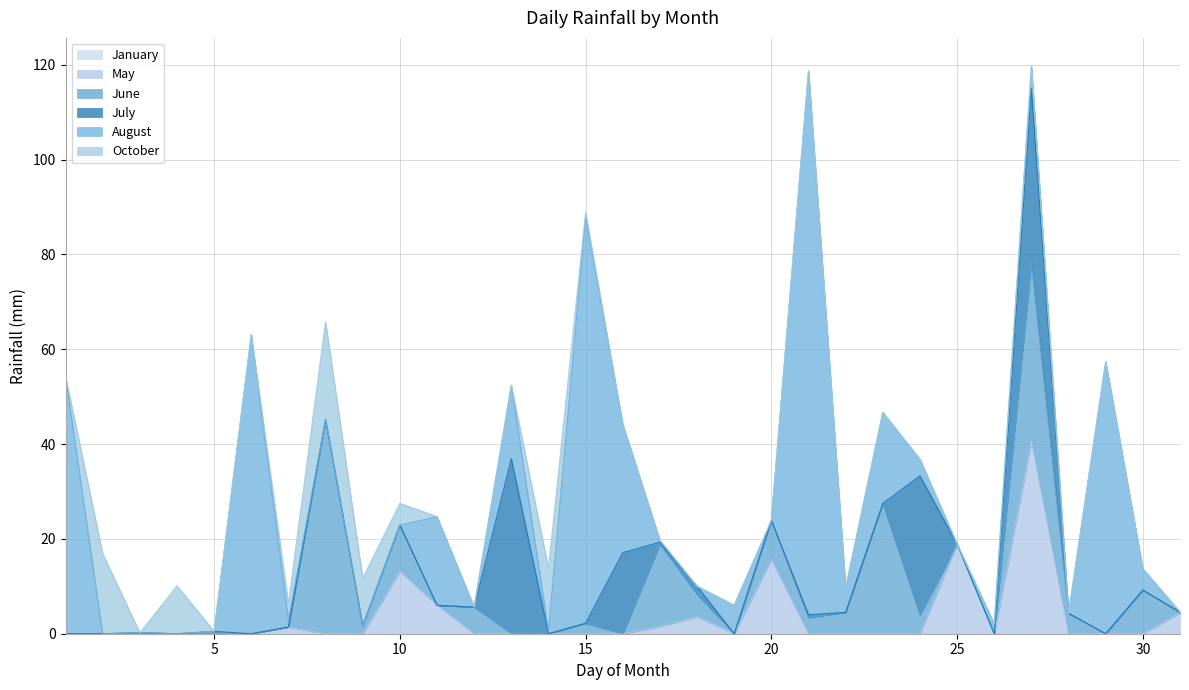

True or false: August and June cross at least once.

True